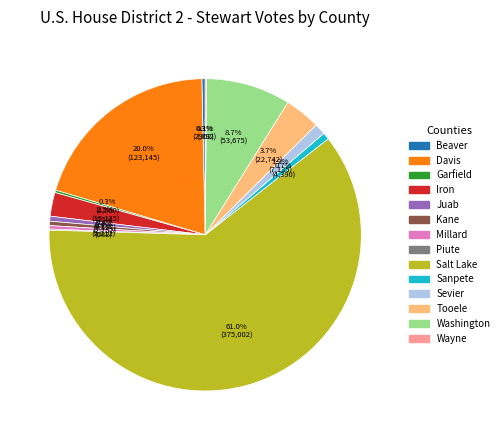

To the nearest percent, what is the average slice percentage?

7%